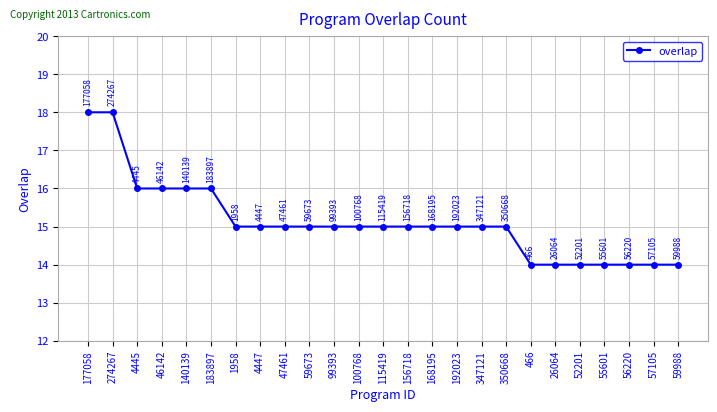

What is the maximum value shown in the chart?

18